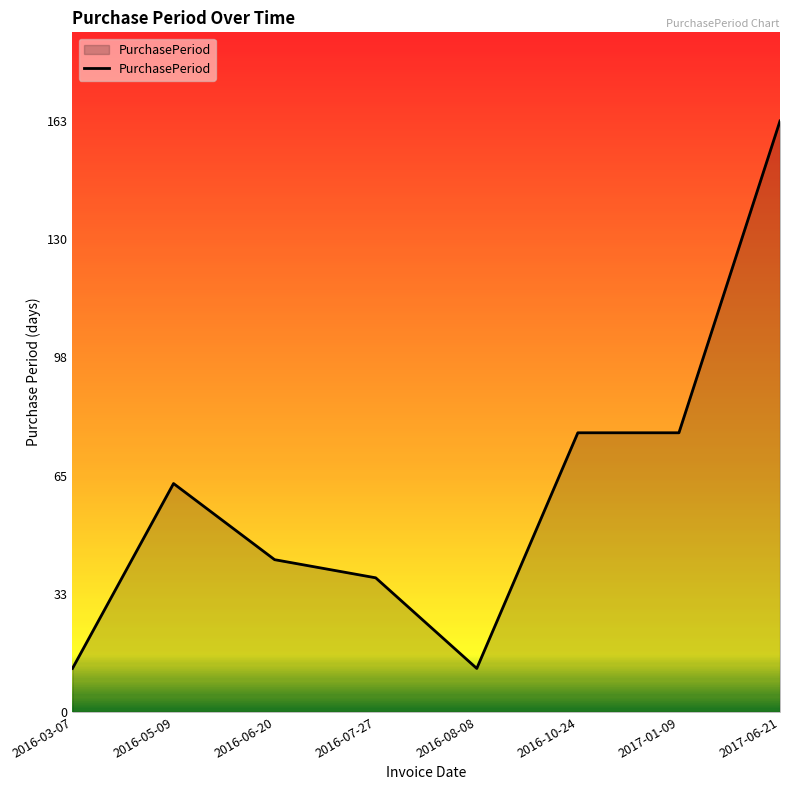

What is the ratio of the value at 2017-06-21 to the value at 2016-05-09?

2.6